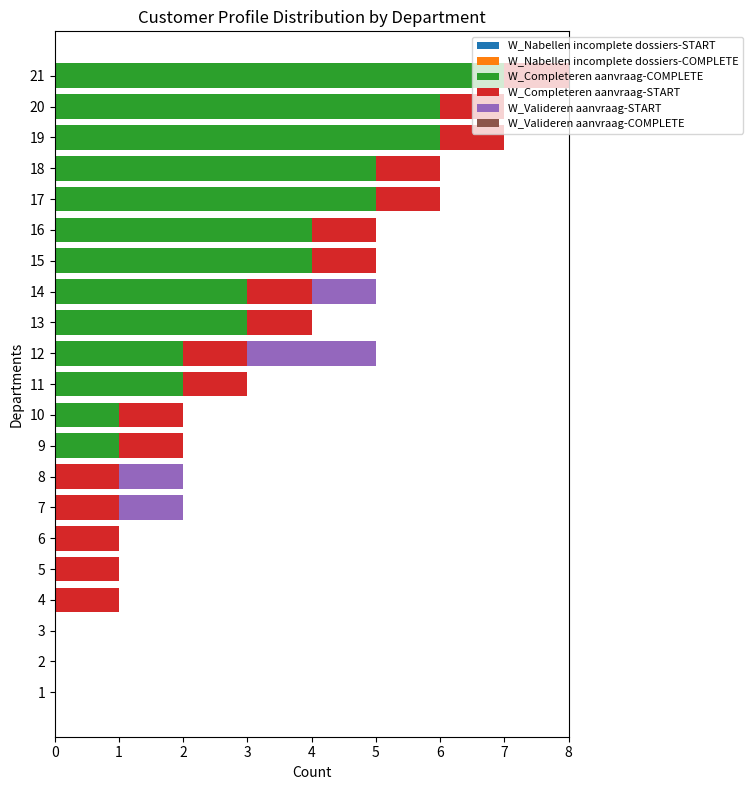

At which category is the sum across all series the highest?

21